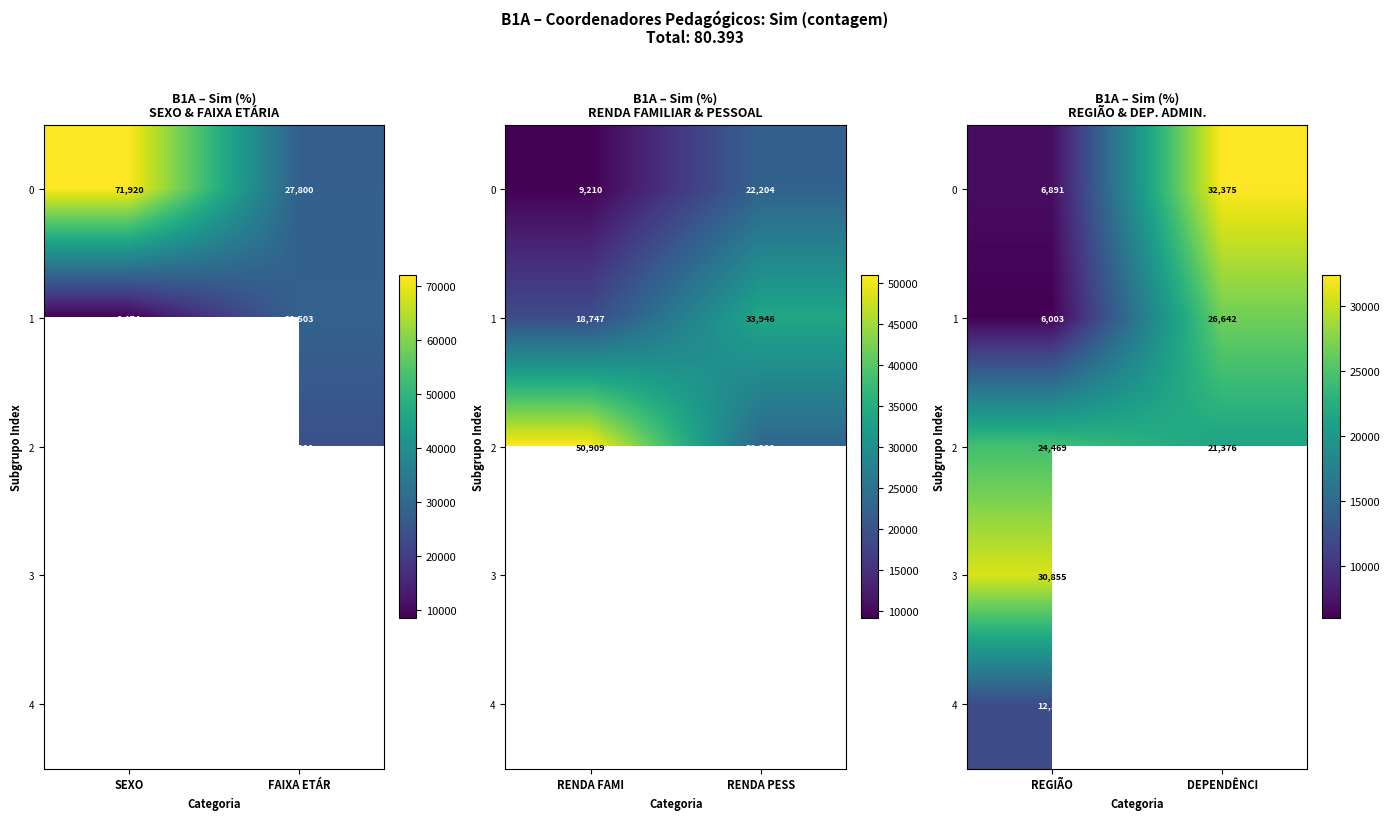

Which series has the largest total across all categories?

2